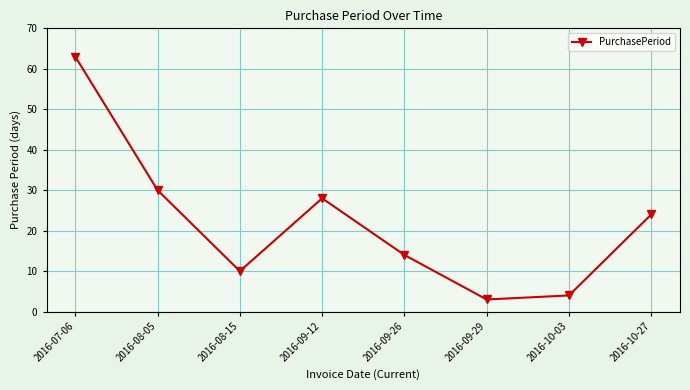

What is the minimum value shown in the chart?

3